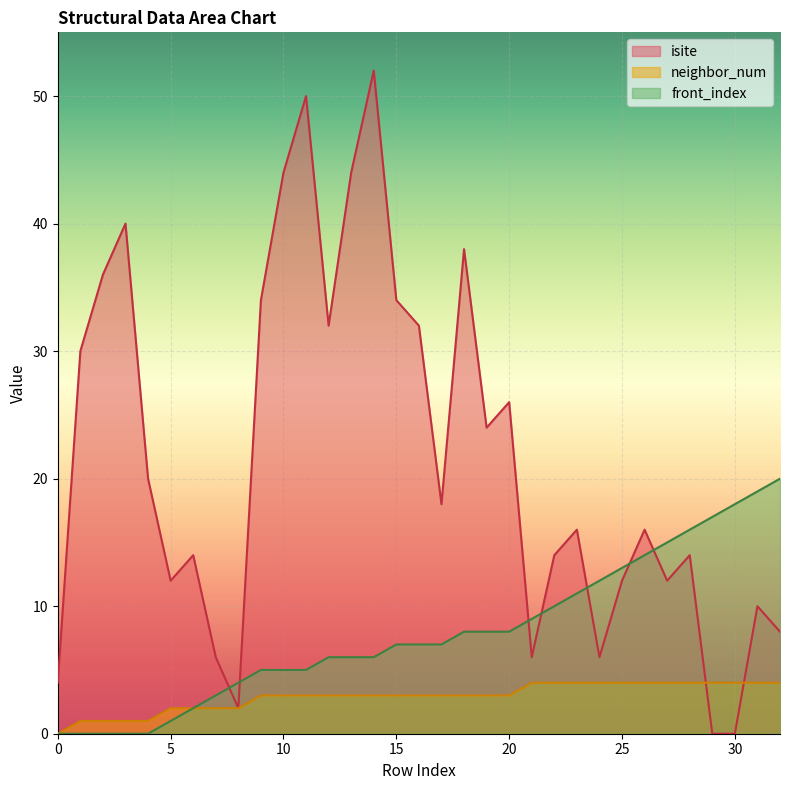

Where does the isite series first go above 16?

1